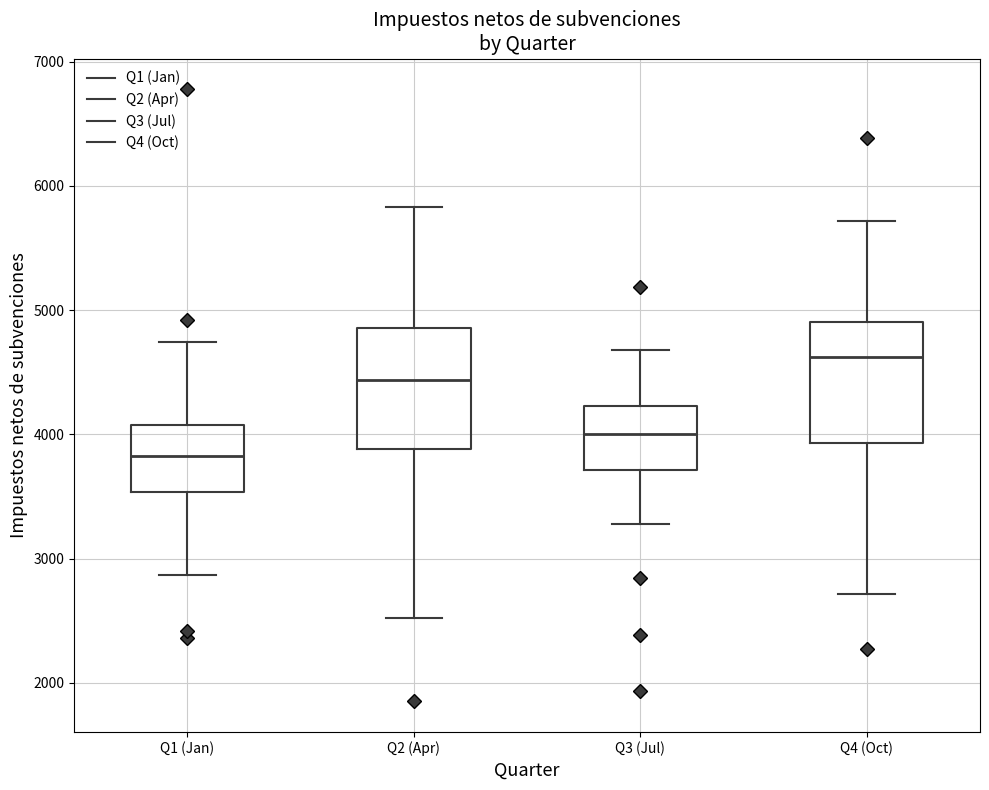

Reading left to right, transcribe this box plot: for each box, give where its median line is, the range the box spans, and where its two whiskers end, as read against the y-axis. The values are not printed on the chart, so give them approximately, as read against the axis.

Q1 (Jan): median 3800, box 3500 to 4100, whiskers 2900 to 4700
Q2 (Apr): median 4400, box 3900 to 4900, whiskers 2500 to 5800
Q3 (Jul): median 4000, box 3700 to 4200, whiskers 3300 to 4700
Q4 (Oct): median 4600, box 3900 to 4900, whiskers 2700 to 5700